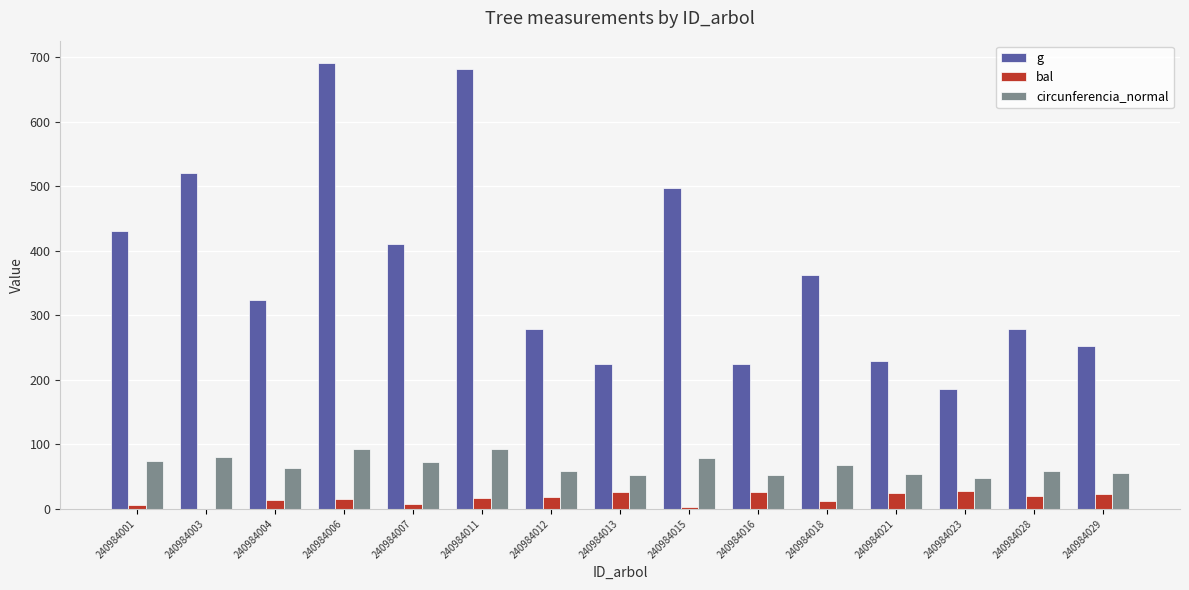

What are all the series names shown in the legend?

g, bal, circunferencia_normal